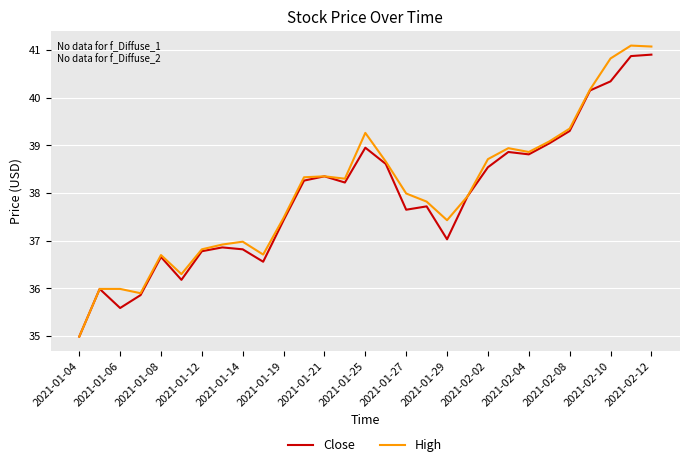

List the series in order of their peak value, highest first.

High, Close